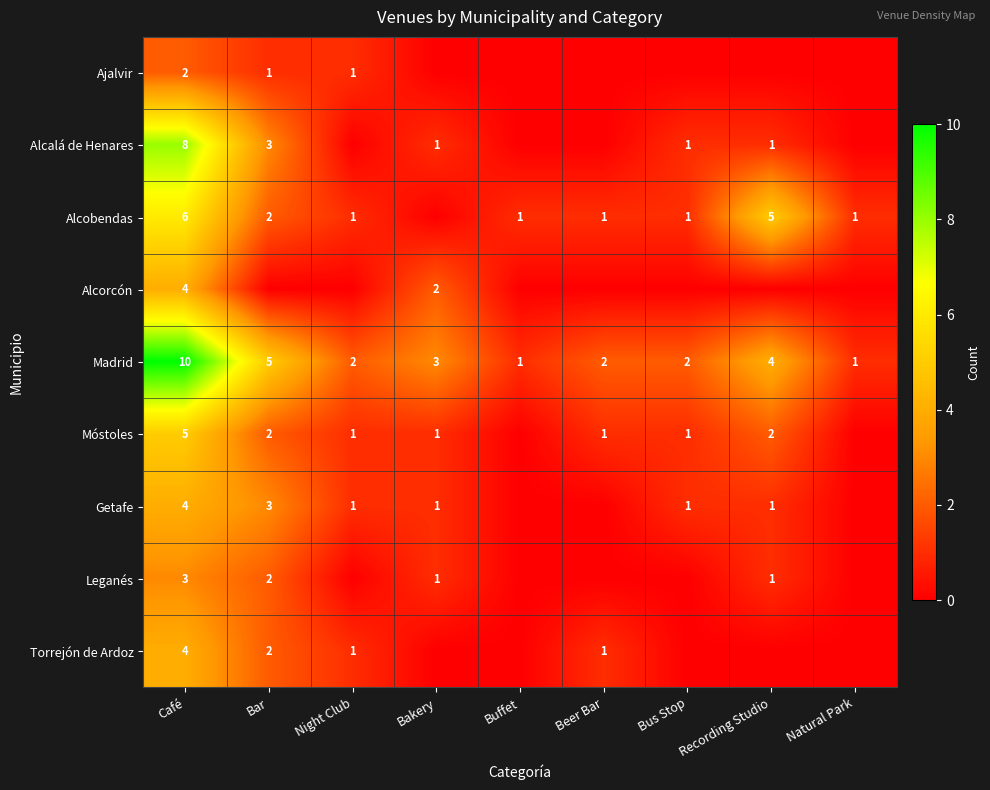

The value of Móstoles at Bakery is 1. True or false?

True